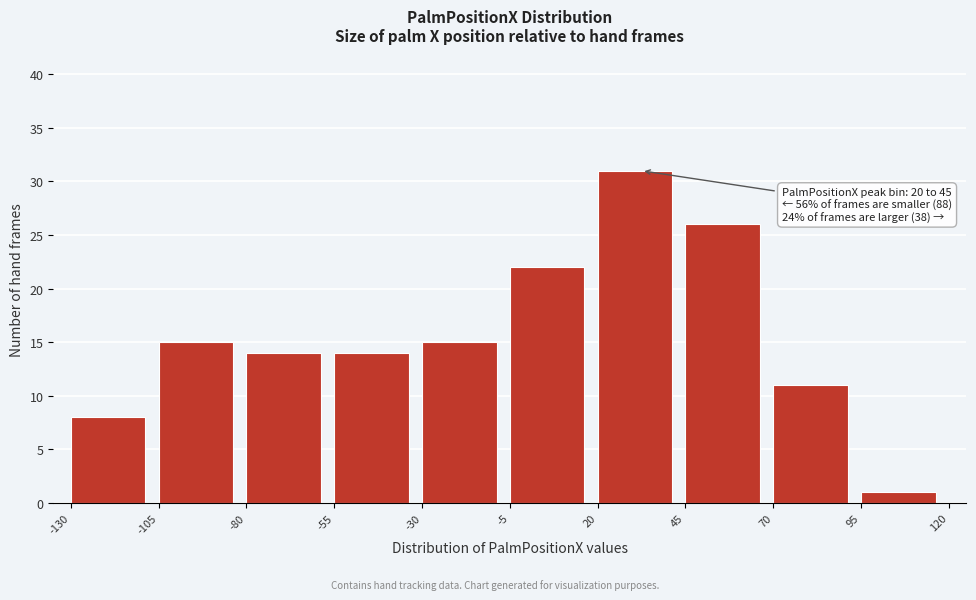

Which range on the x-axis has the tallest bar?

20 to 45